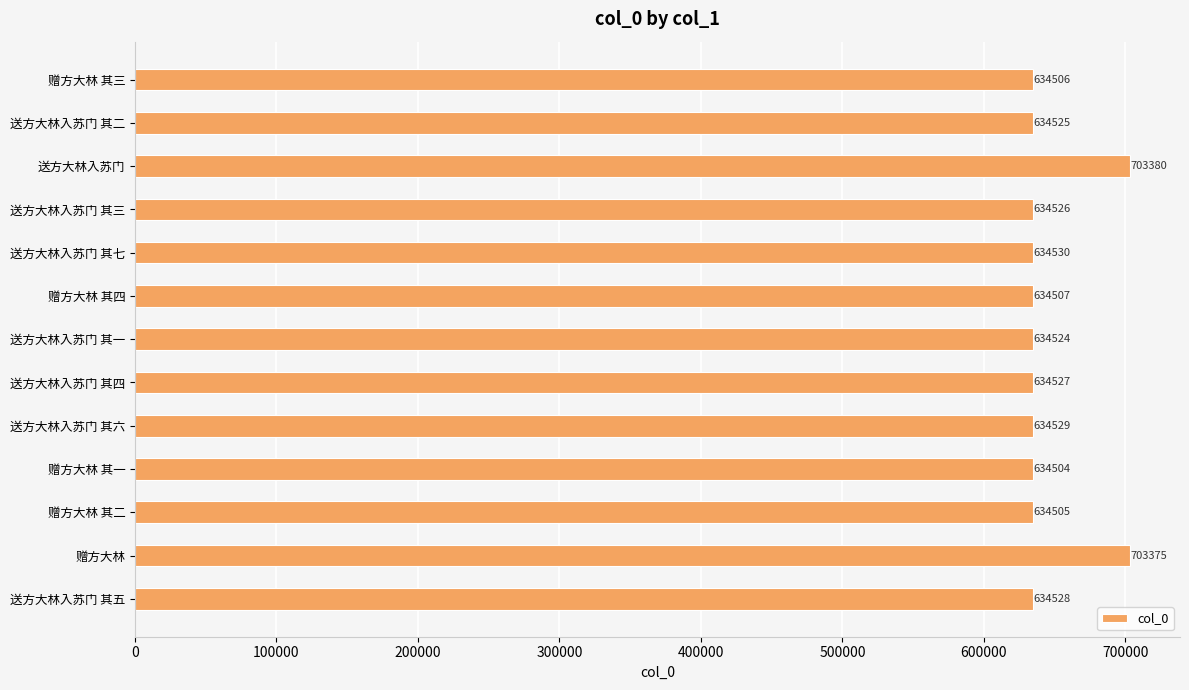

What is the approximate value at 送方大林入苏门 其三, to the nearest 10?

634530